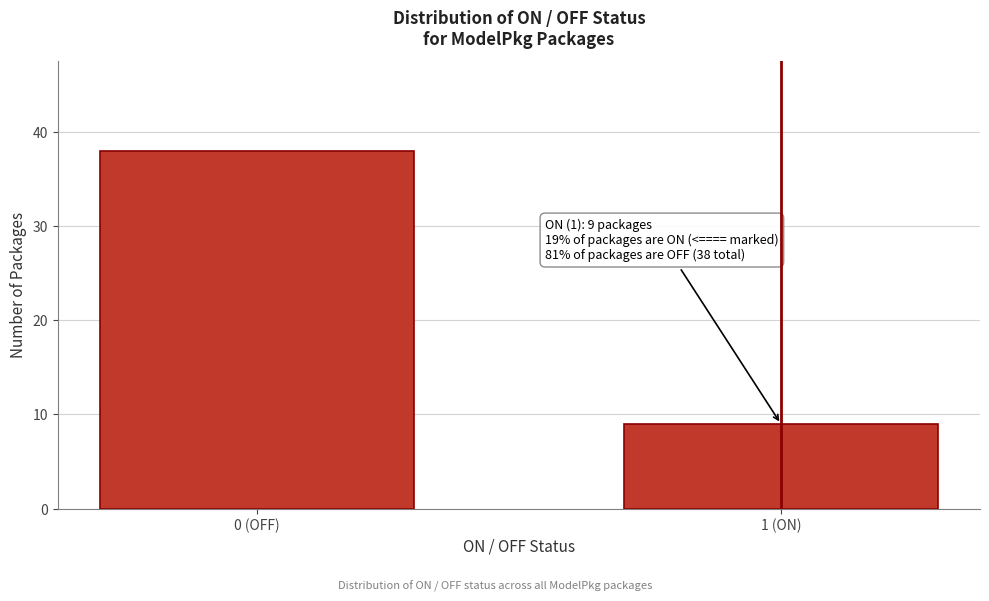

Reading right to left, transcribe all the data shown in this chart.

1 (ON)=9	0 (OFF)=38